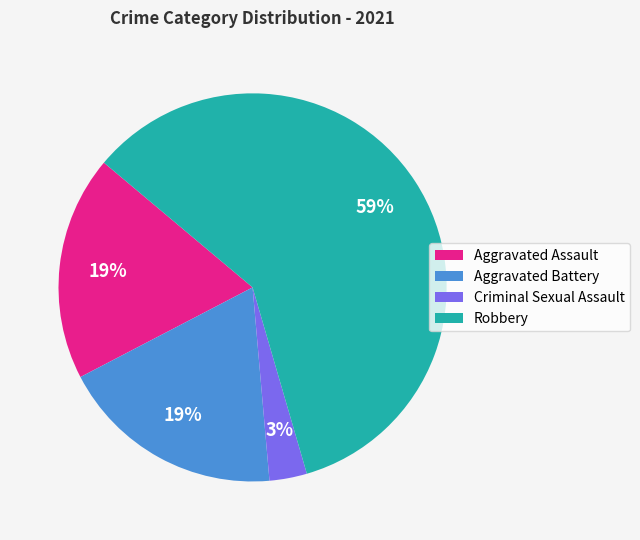

Which has a higher value, Aggravated Battery or Criminal Sexual Assault?

Aggravated Battery